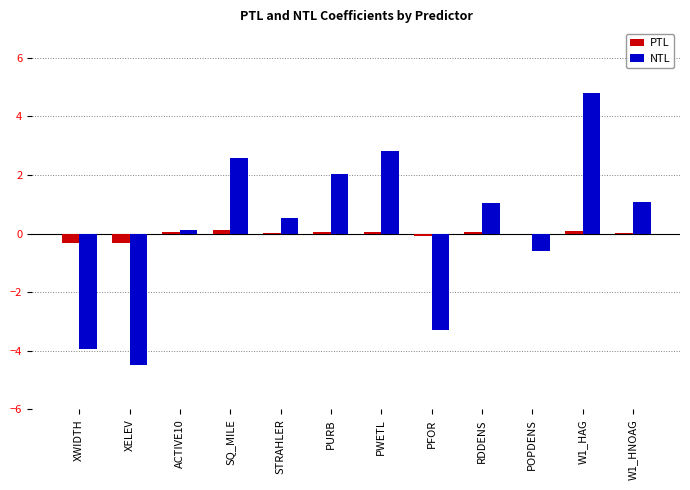

What is the maximum value shown in the chart?

4.8